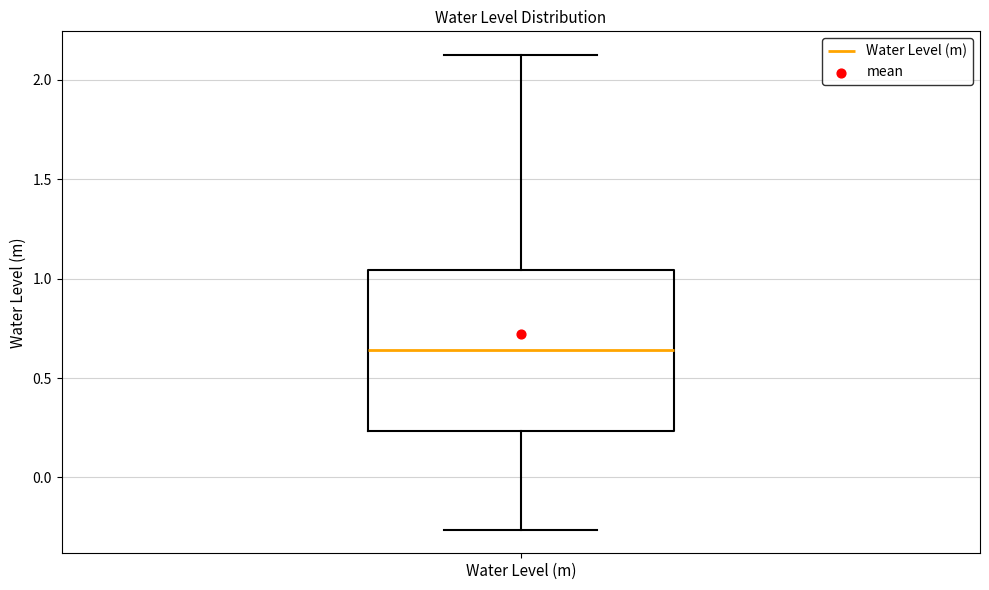

Where is the upper edge of the box for Water Level (m) on the y-axis? The values are not printed on the chart, so give them approximately, as read against the axis.

1.05